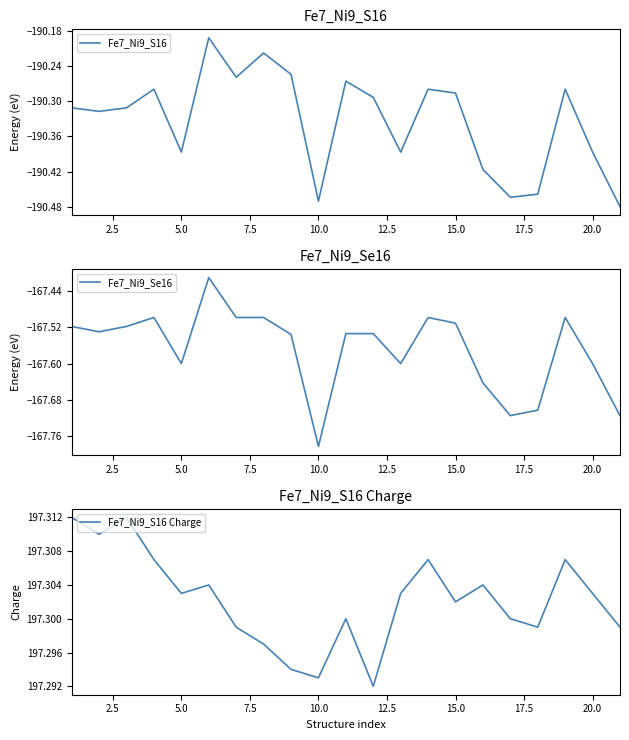

The Fe7_Ni9_S16 series shows -342.0 at 20.0. True or false?

False